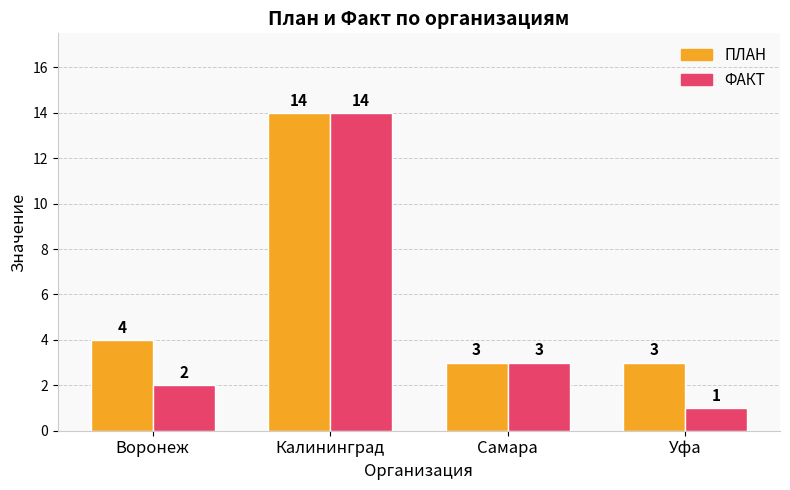

What is the label of the 2nd bar from the left?

Калининград